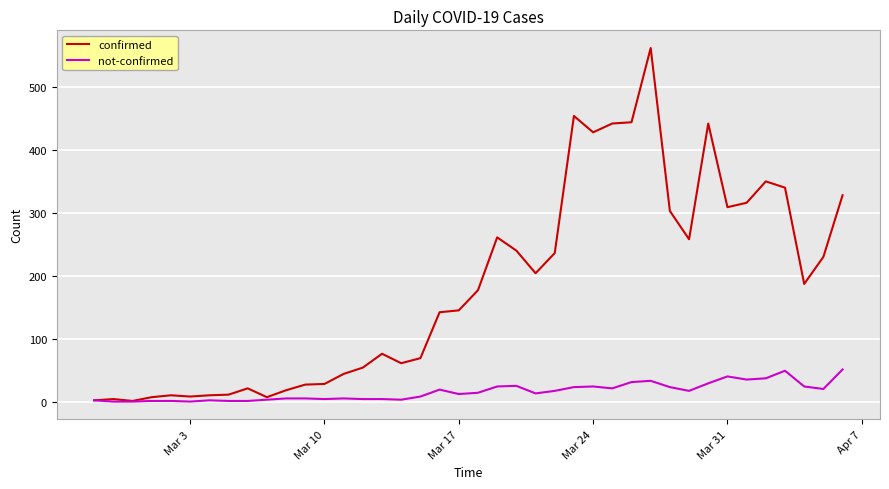

List the series in order of their overall mean, lowest first.

not-confirmed, confirmed